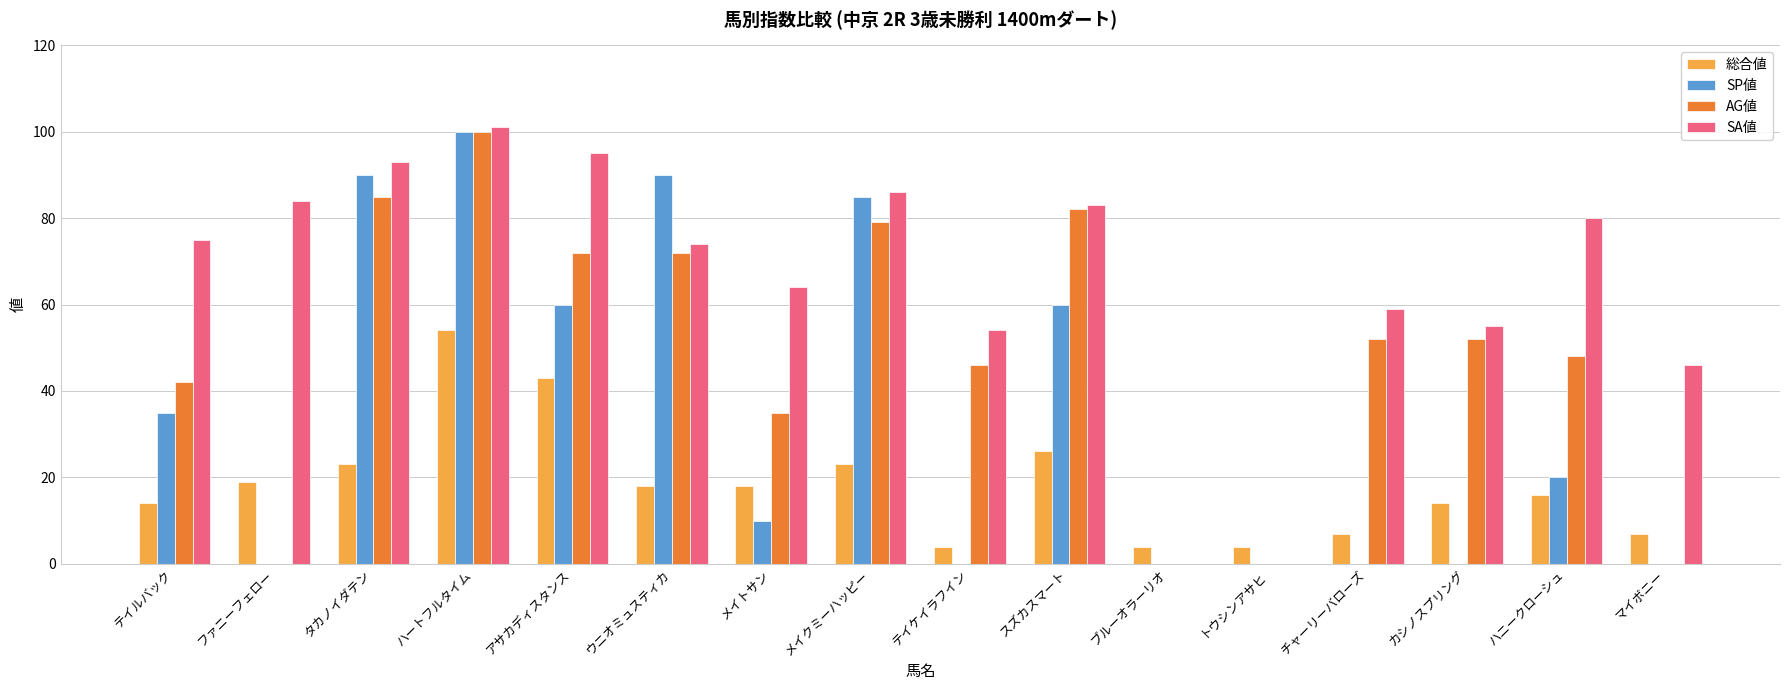

What is the total value across all series at ハートフルタイム?

355